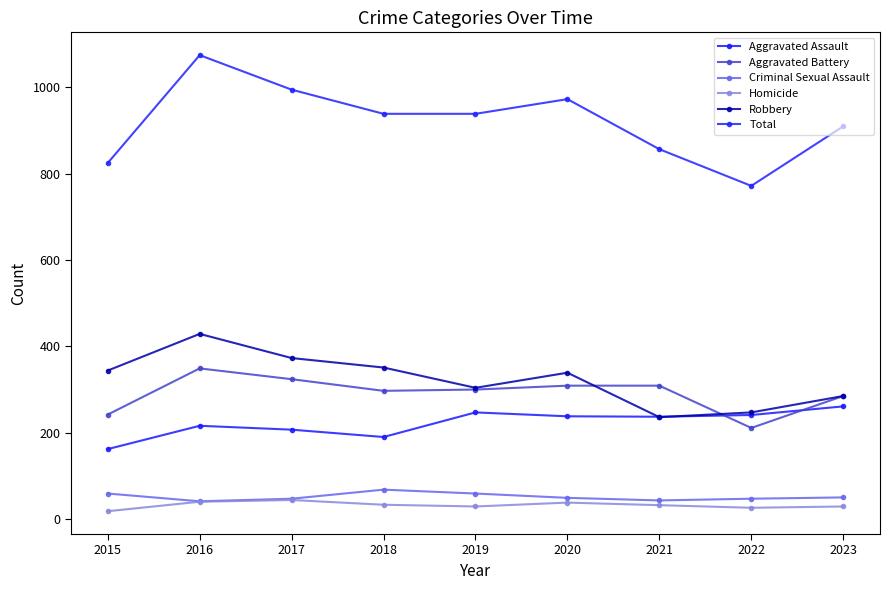

What is the difference between the maximum and second lowest values in the Aggravated Battery series?

107